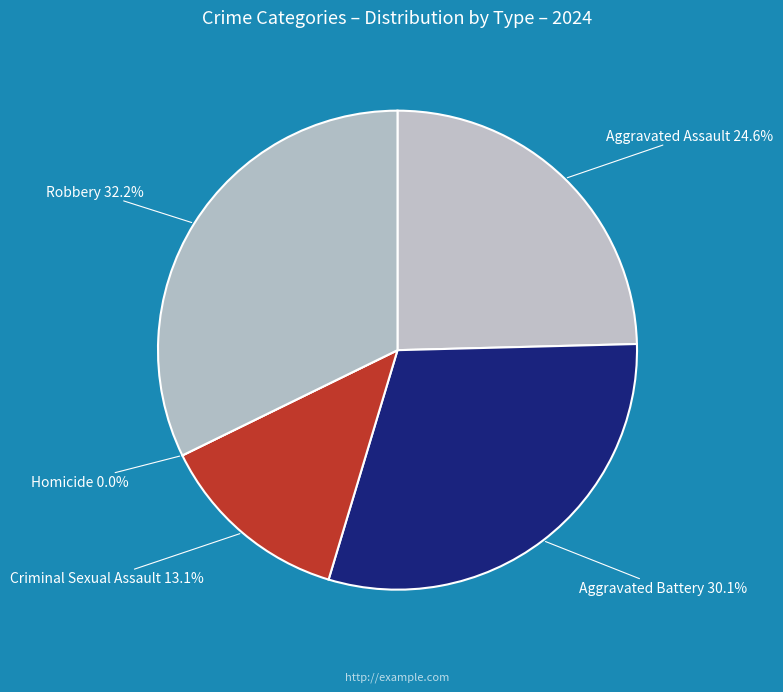

True or false: Aggravated Assault accounts for 15% of the total.

False